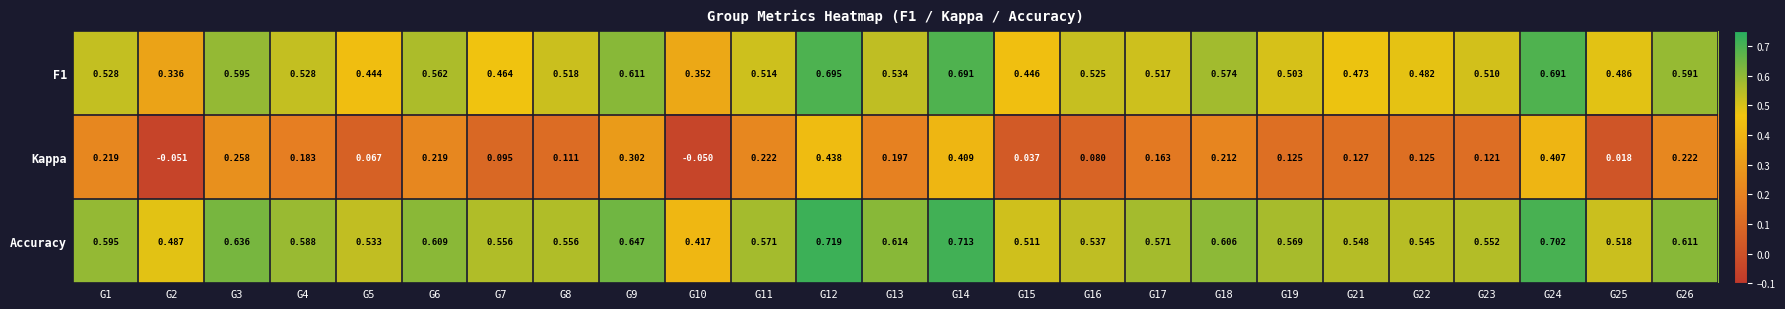

Which series has the largest total across all categories?

Accuracy